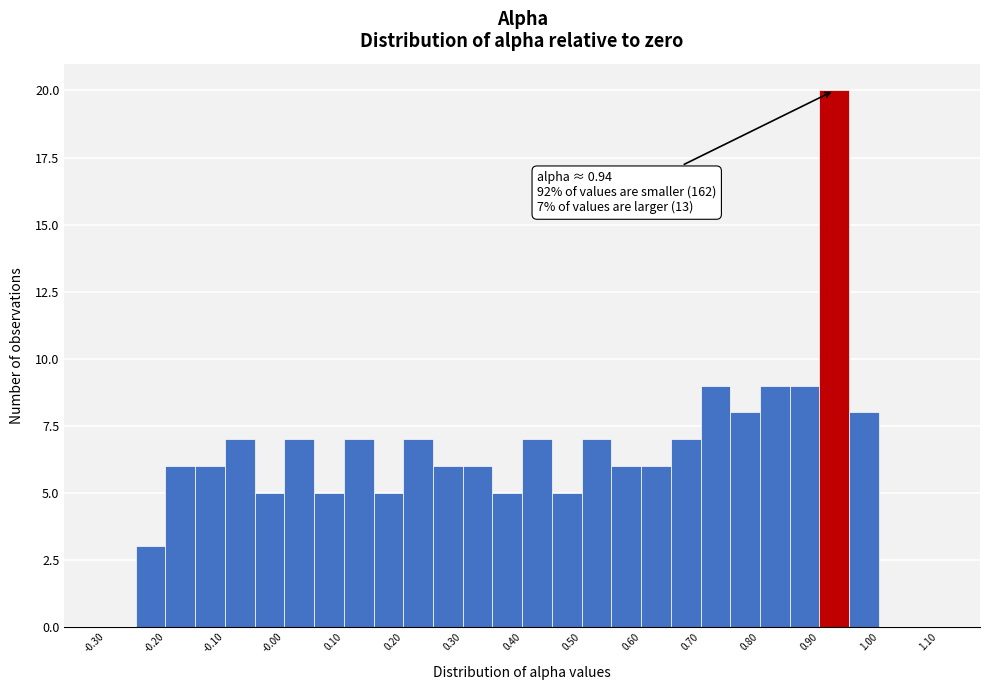

Over which range of the x-axis is the bar tallest?

0.90 to 0.95